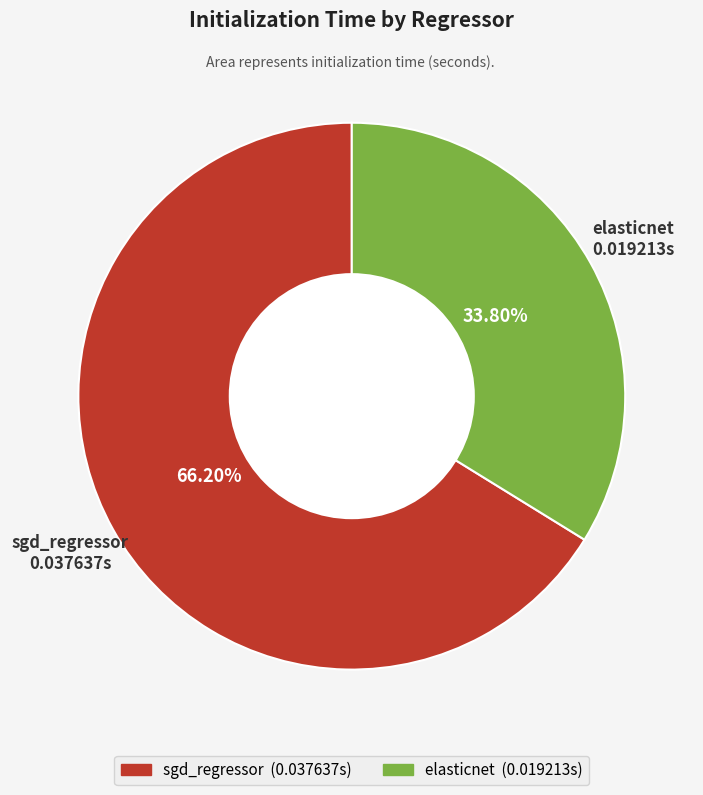

What is the largest slice in the pie chart?

sgd_regressor